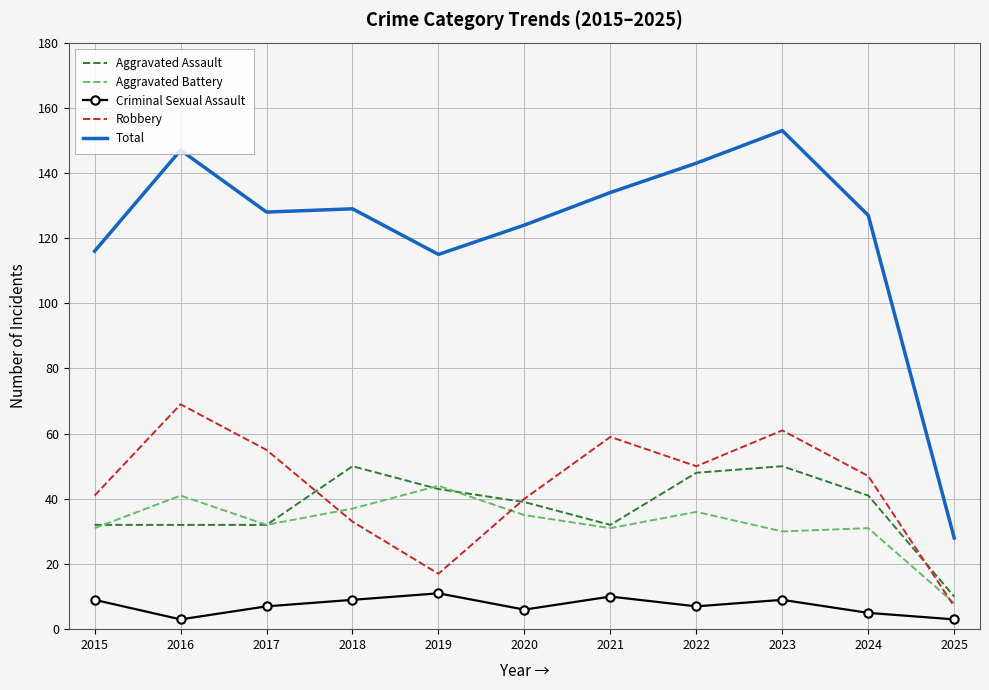

What is the lowest value of the Criminal Sexual Assault series?

3